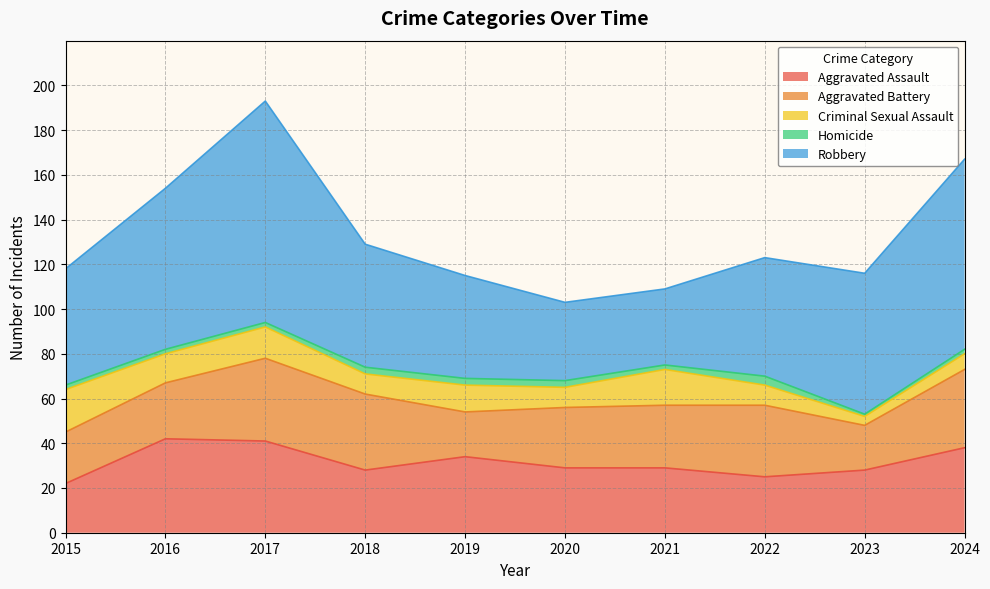

Between 2016 and 2019, which is larger?

2016